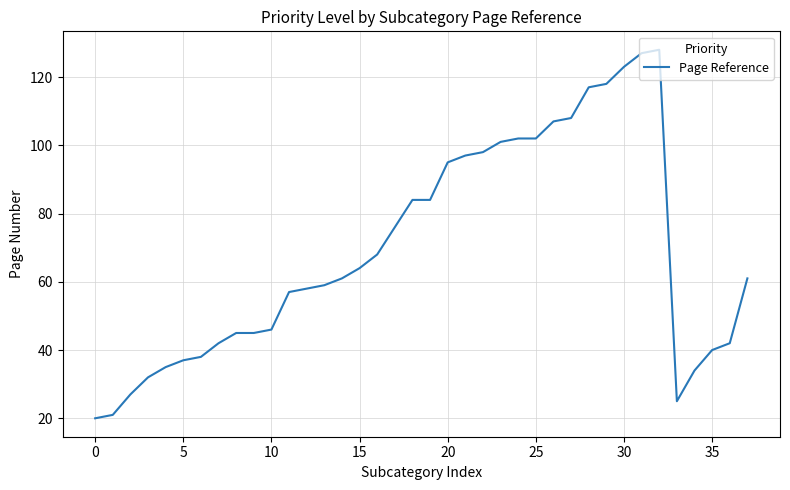

What is the difference between the maximum and minimum values?

108